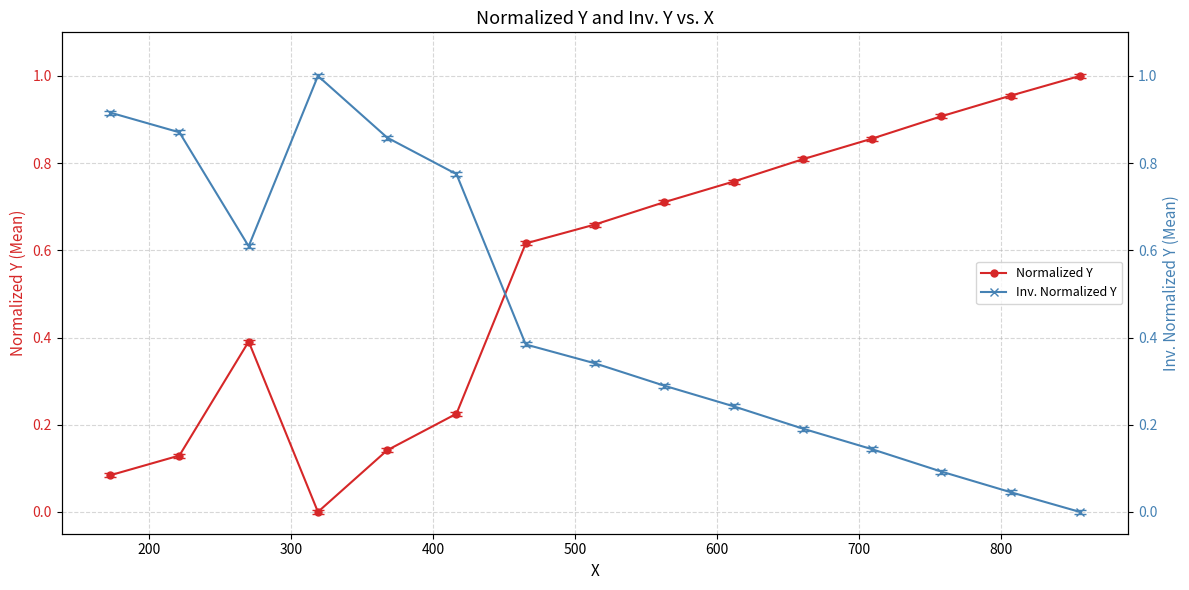

What is the sum of all Inv. Normalized Y values?

6.8